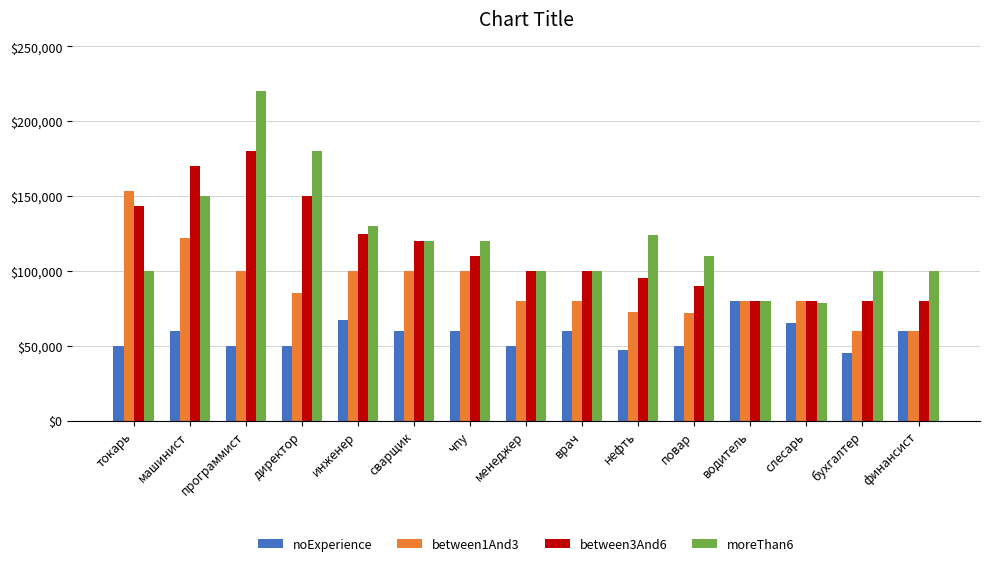

What is the difference between the highest and lowest values at чпу?

60000